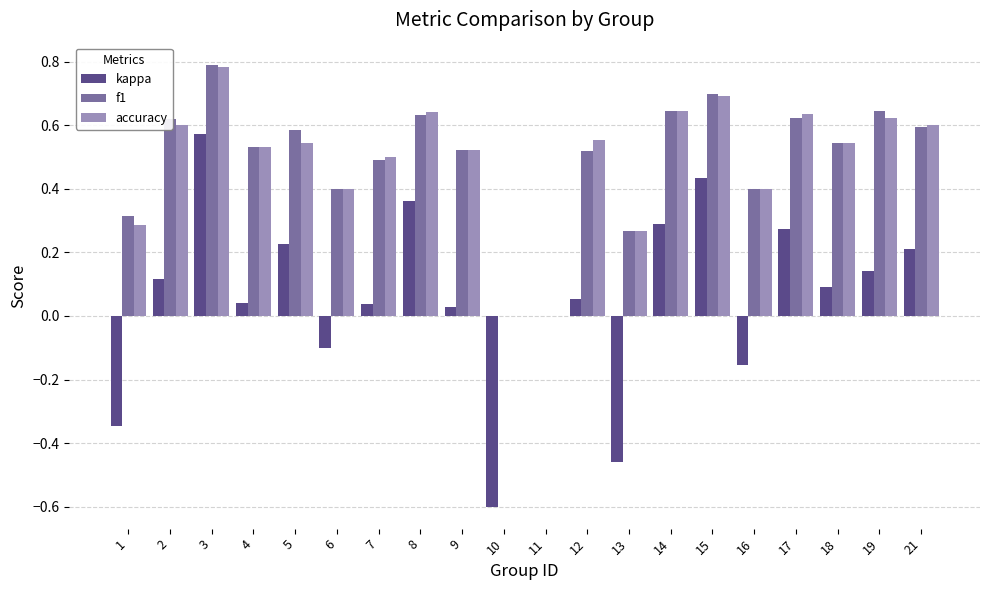

Which series changed the most between 10 and 15?

kappa